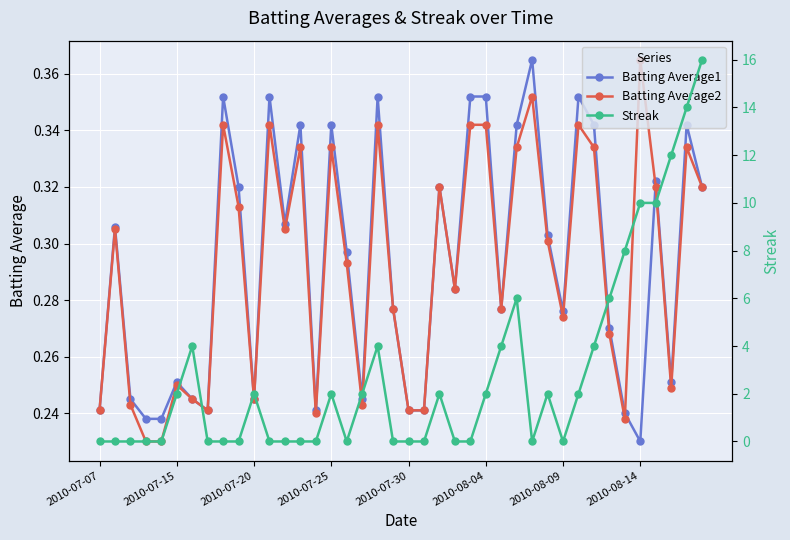

At how many categories does at least one series exceed 6?

6